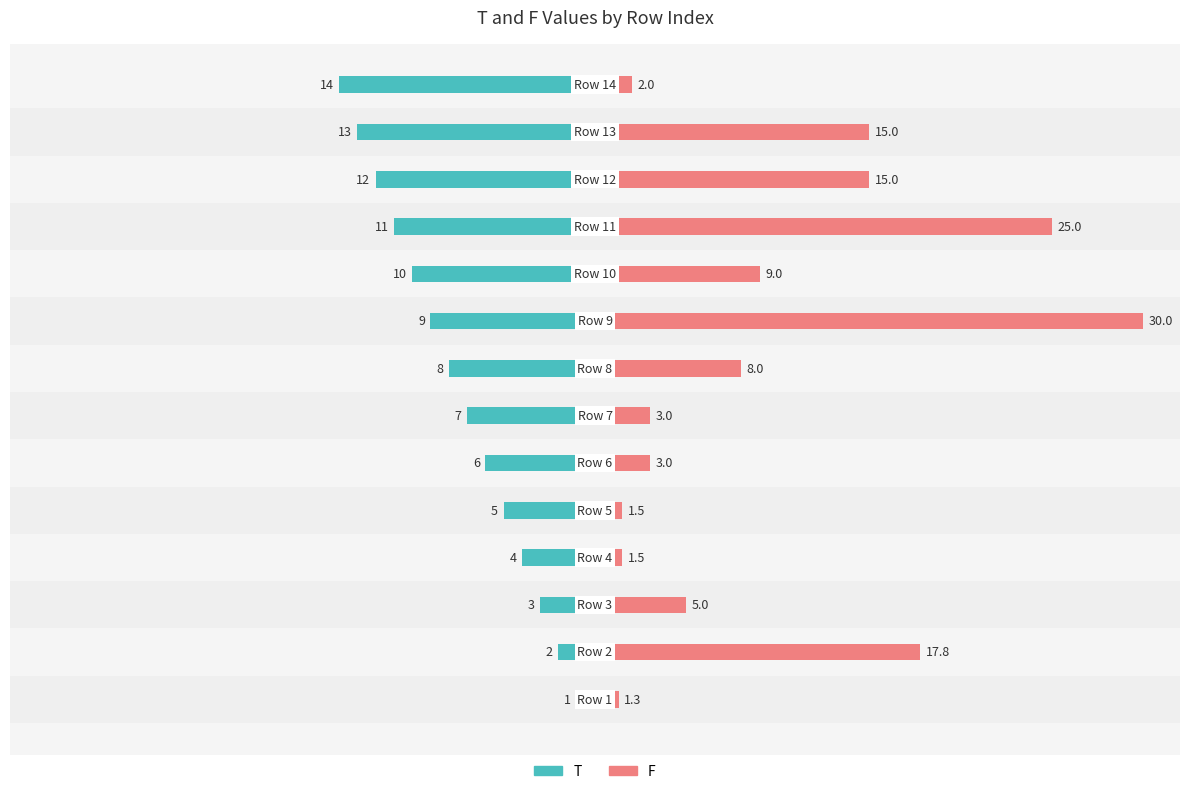

Reading left to right, extract all data points from this chart.

T: -1.0	-2.0	-3.0	-4.0	-5.0	-6.0	-7.0	-8.0	-9.0	-10.0	-11.0	-12.0	-13.0	-14.0
F: 1.3	17.8	5.0	1.5	1.5	3.0	3.0	8.0	30.0	9.0	25.0	15.0	15.0	2.0